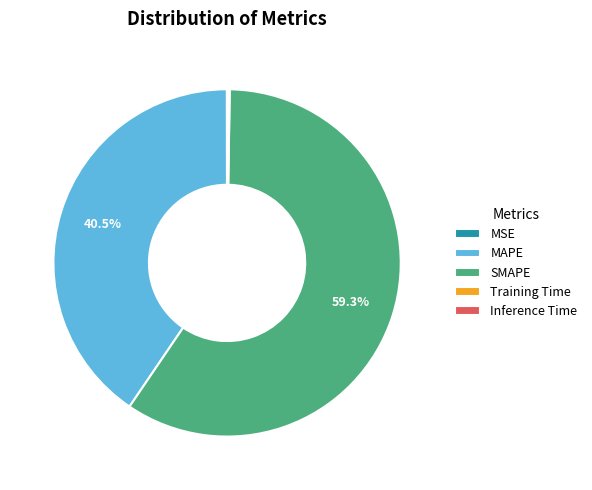

Which has a higher value, MAPE or SMAPE?

SMAPE